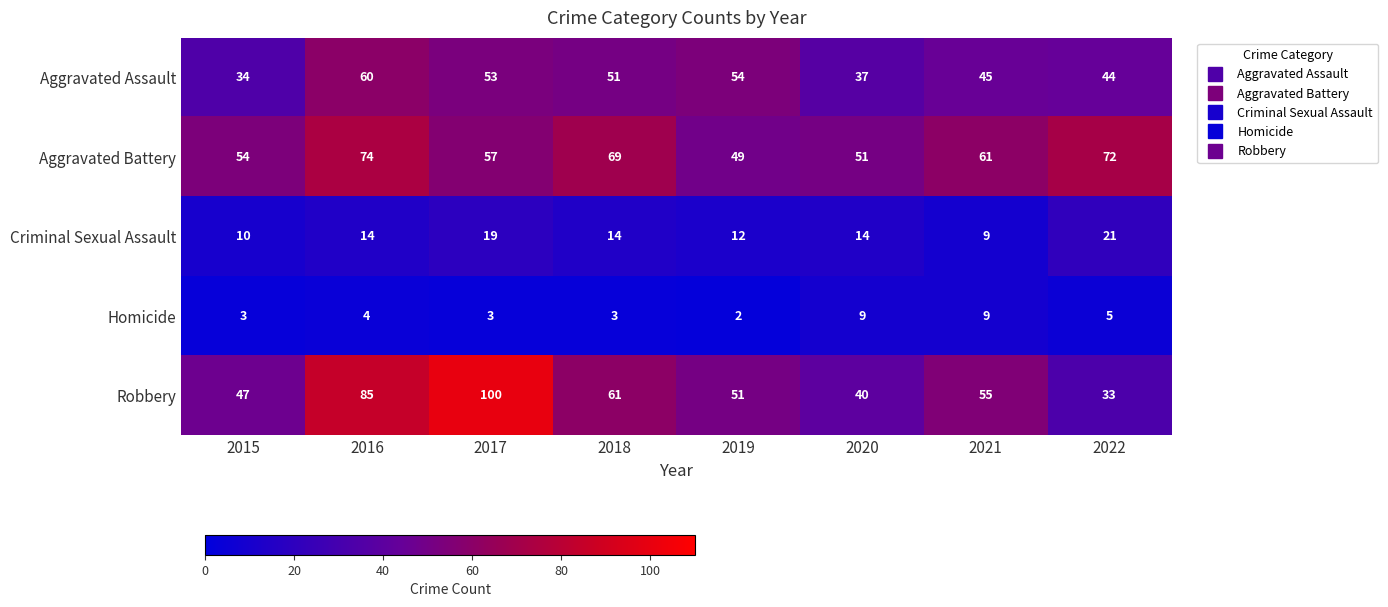

Rank the series at 2015 from lowest to highest value.

Homicide, Criminal Sexual Assault, Aggravated Assault, Robbery, Aggravated Battery